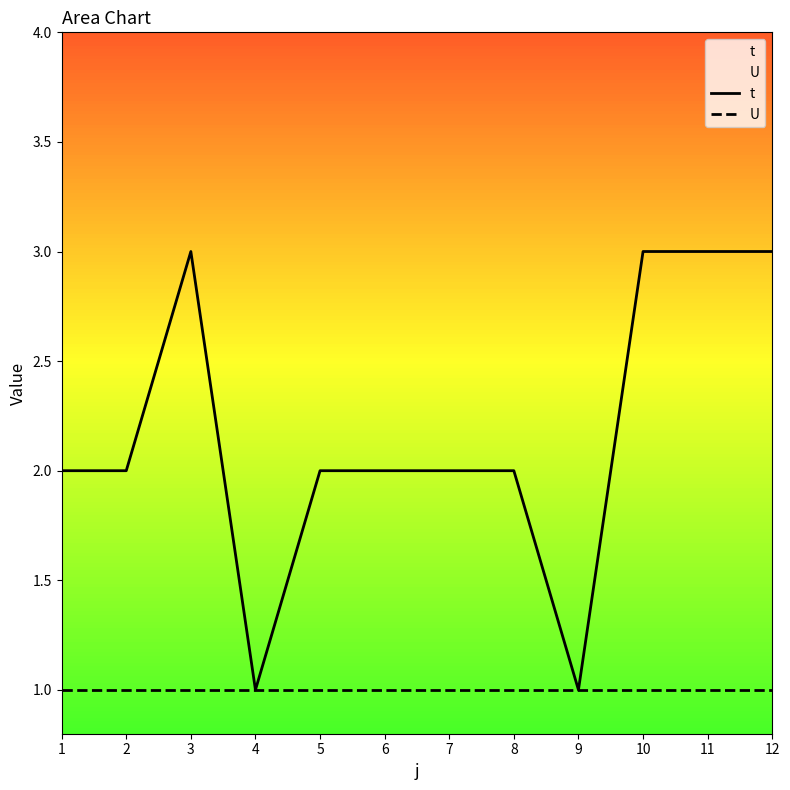

The t series shows 1 at 6. True or false?

False